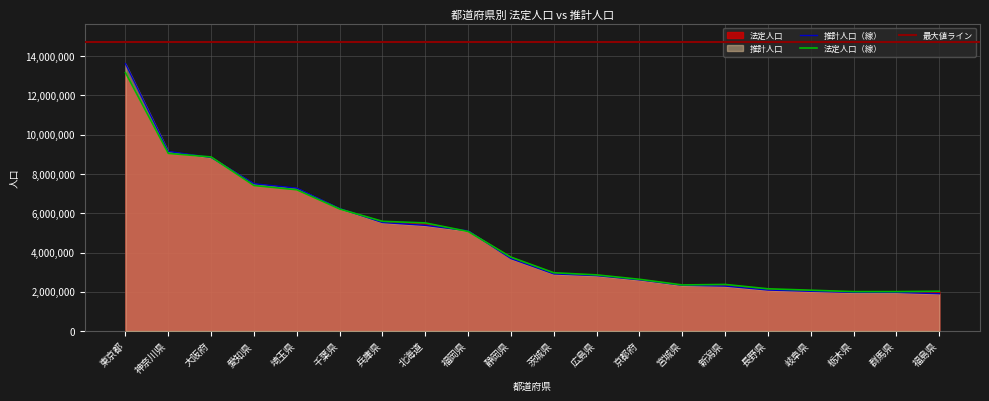

What is the label of the 1st point from the left?

東京都